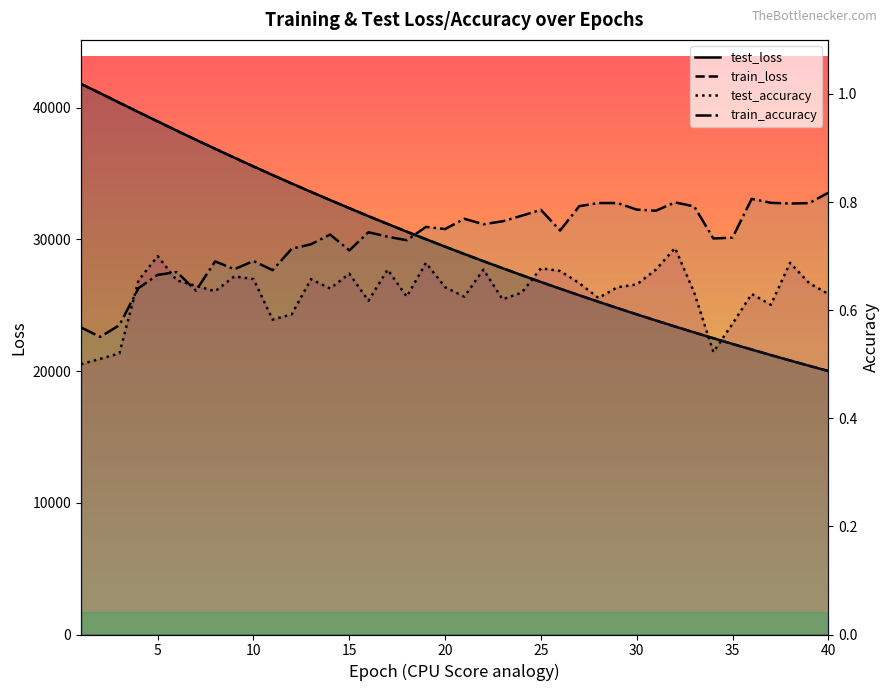

What is the maximum value for train_loss?

41791.8